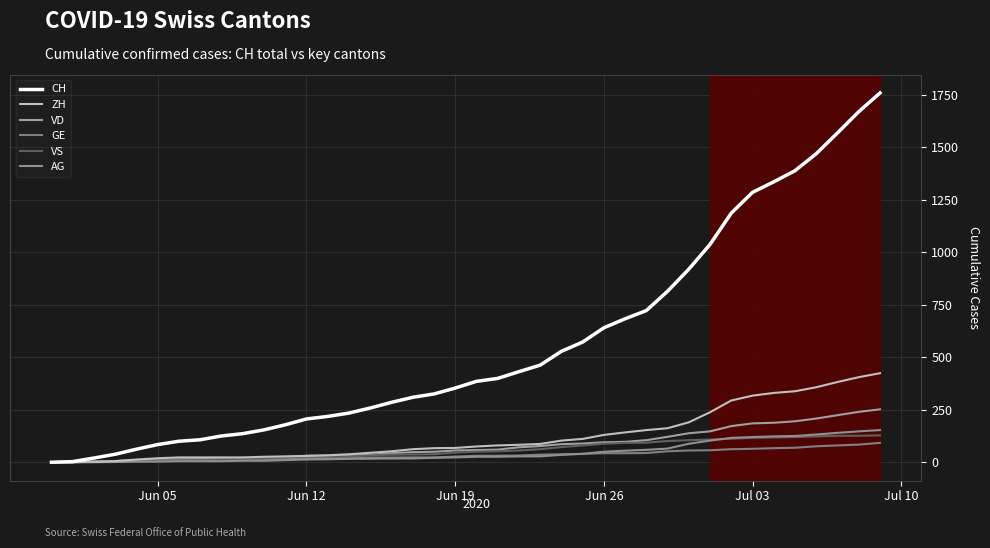

Reading left to right, list all the values displayed in this chart.

CH: 0	3	20	38	62	84	100	107	125	136	154	178	206	218	234	258	285	309	325	353	385	399	431	462	528	572	640	683	722	814	919	1037	1186	1285	1335	1388	1469	1568	1669	1758
ZH: 0	0	2	5	13	19	23	23	23	23	26	28	30	33	38	45	52	62	67	68	75	80	83	87	103	111	130	142	153	162	190	238	294	317	330	338	357	382	405	424
VD: 0	0	4	6	9	11	13	15	16	19	20	24	31	31	32	35	43	48	50	56	58	60	71	77	86	89	95	97	105	121	138	147	172	185	188	195	208	224	240	252
GE: 0	1	4	6	8	10	13	13	14	14	16	16	20	20	20	22	22	23	23	27	31	31	32	36	38	40	43	43	44	52	56	57	62	64	67	69	76	80	84	92
VS: 0	1	2	2	4	6	7	9	14	15	19	23	27	27	27	32	36	37	38	46	50	52	56	62	72	80	88	92	93	101	105	108	112	116	118	120	123	126	126	128
AG: 0	0	0	1	3	3	5	5	5	7	7	10	13	14	16	17	18	18	21	23	26	26	28	28	35	40	50	55	59	65	88	103	116	120	123	125	132	140	147	153